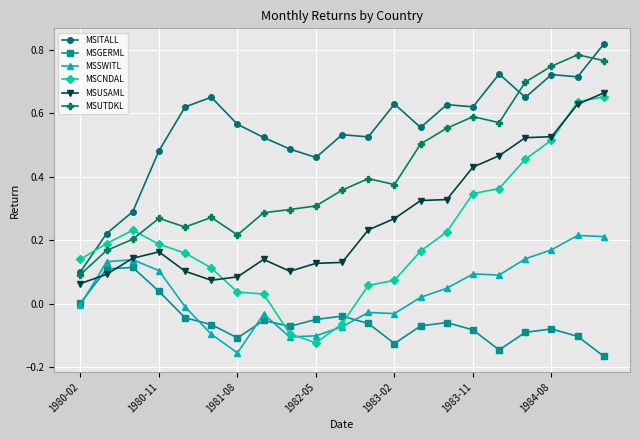

How many lines are shown in the chart?

6